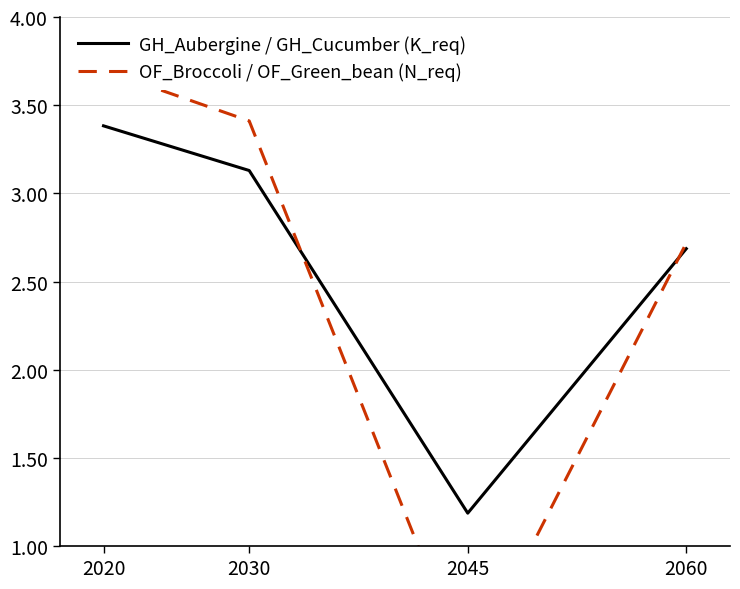

The value of GH_Aubergine / GH_Cucumber (K_req) at 2045 is 2.1. True or false?

False